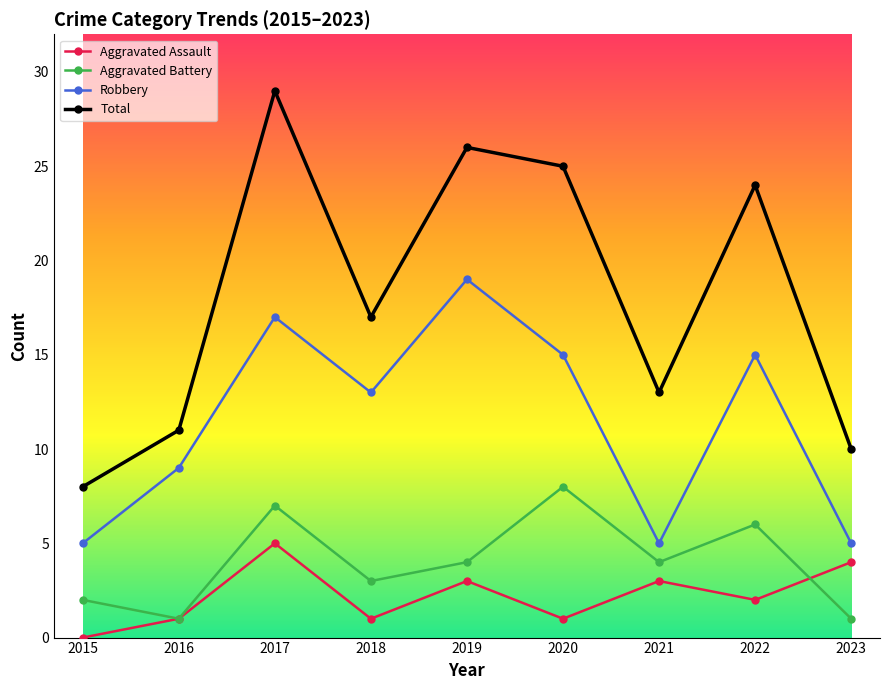

At 2020, list the series in order from largest to smallest.

Total, Robbery, Aggravated Battery, Aggravated Assault